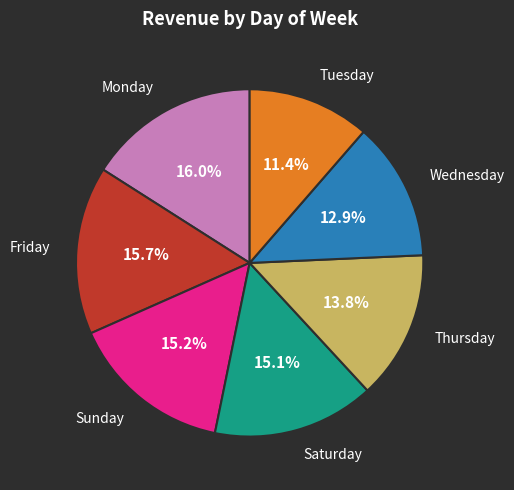

Is there any slice that represents more than half of the pie?

No